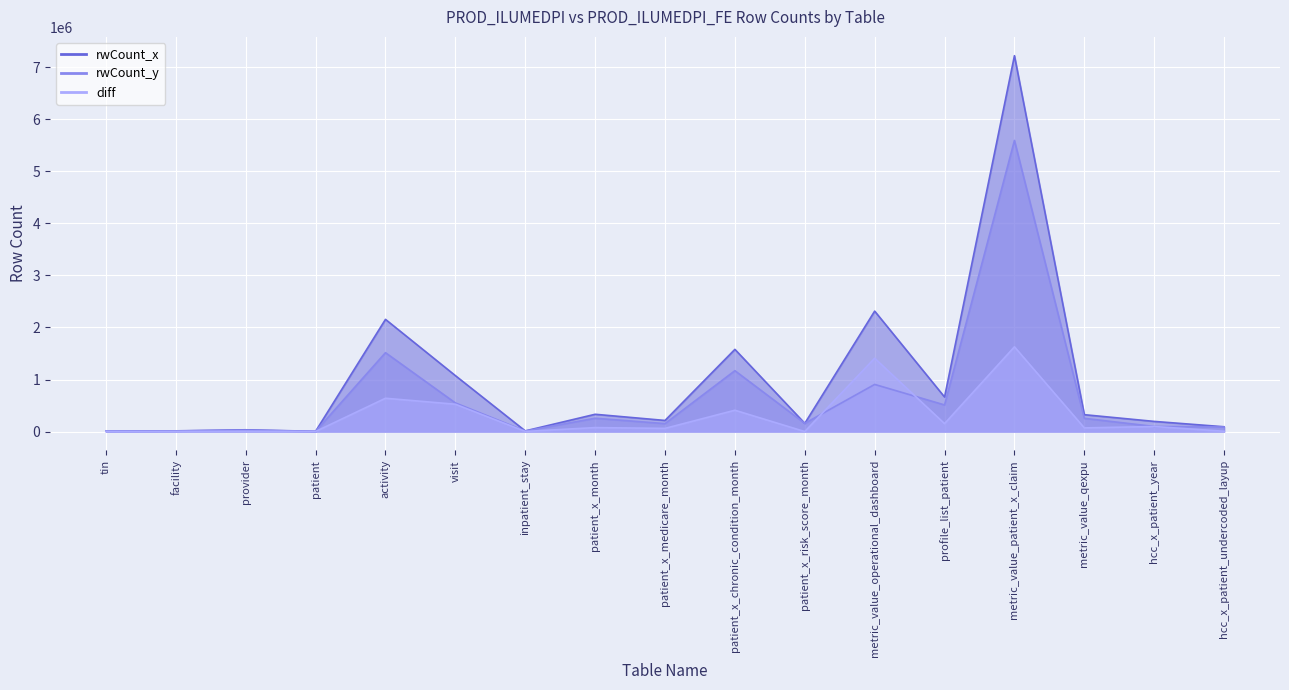

Is it true that rwCount_y equals 327335 at metric_value_operational_dashboard?

False